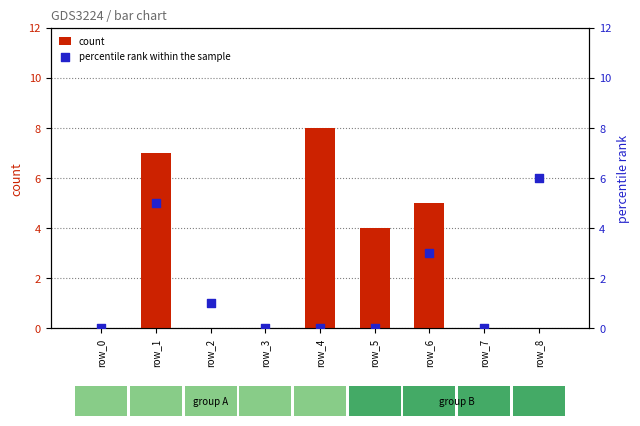

At how many categories does at least one series exceed 6?

2